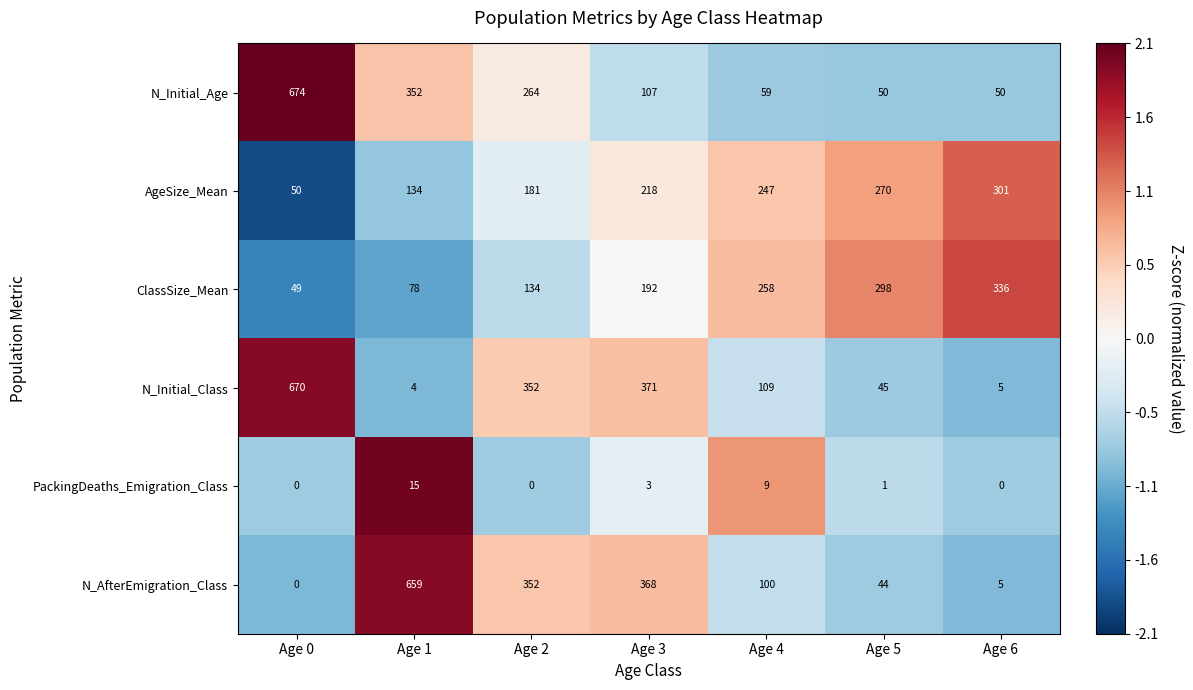

Rank the series at Age 4 from highest to lowest value.

ClassSize_Mean, AgeSize_Mean, N_Initial_Class, N_AfterEmigration_Class, N_Initial_Age, PackingDeaths_Emigration_Class